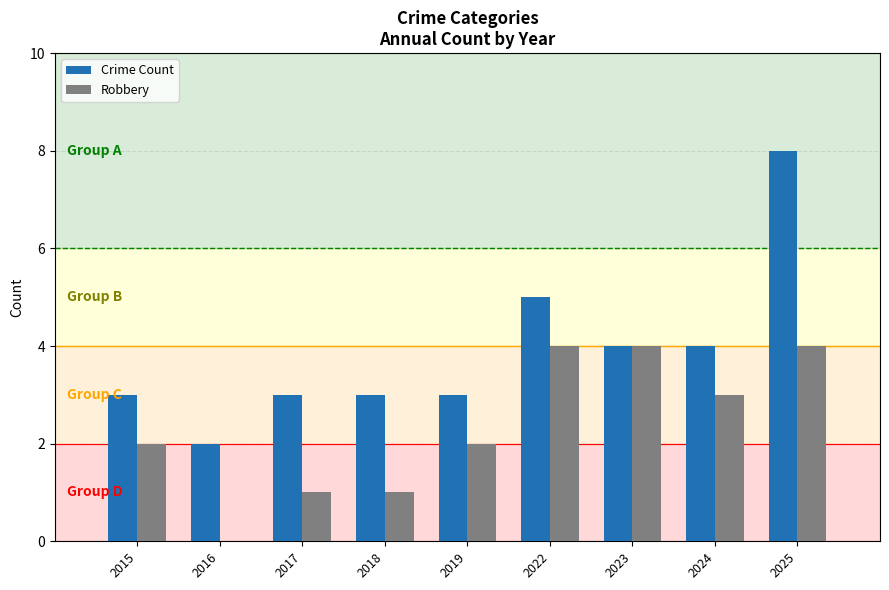

The value of Crime Count at 2025 is 5. True or false?

False